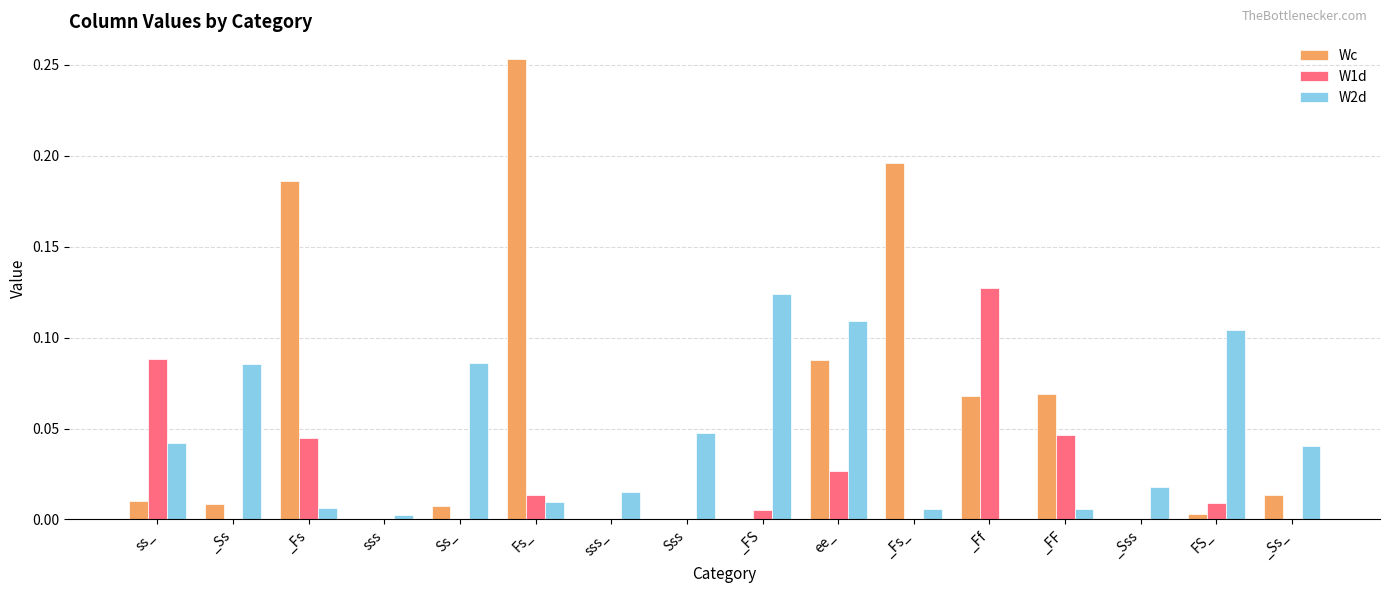

At which label does Wc reach its peak?

Fs_